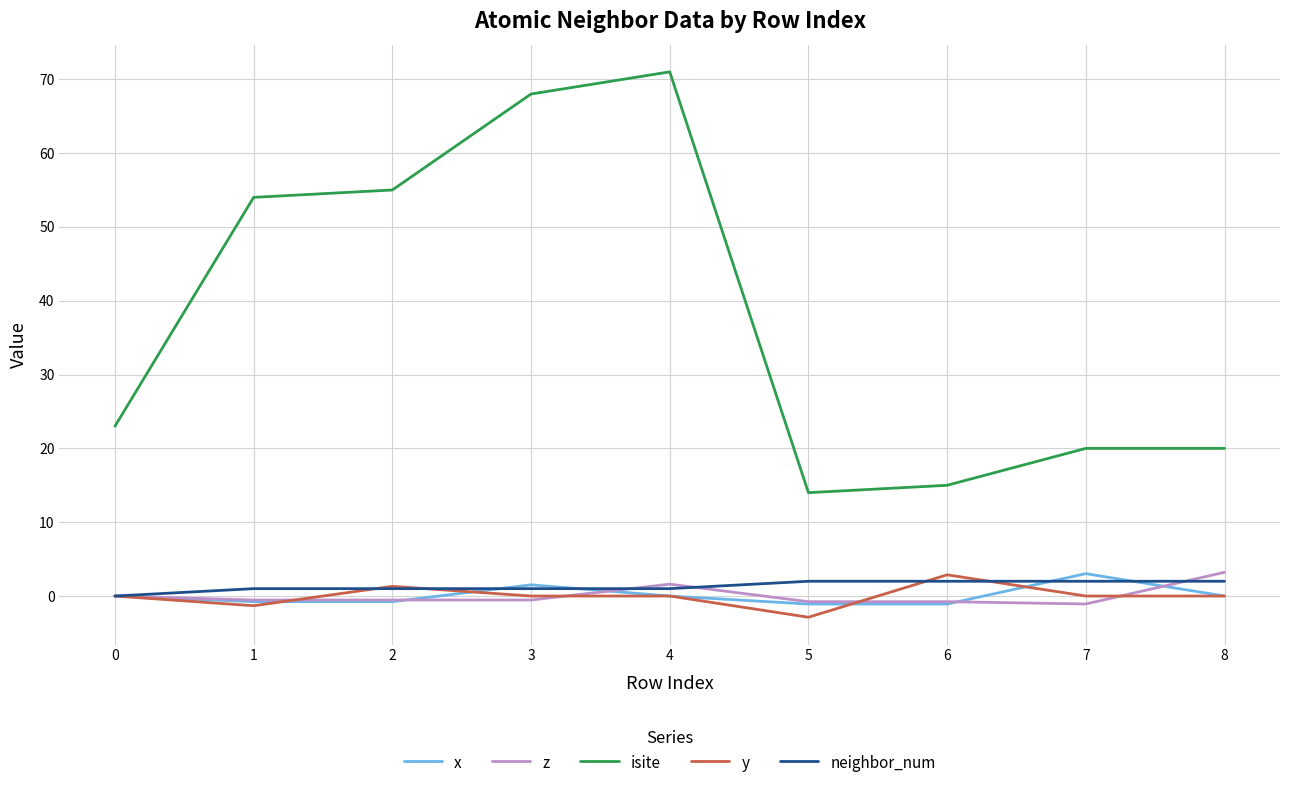

True or false: isite and y cross at least once.

False